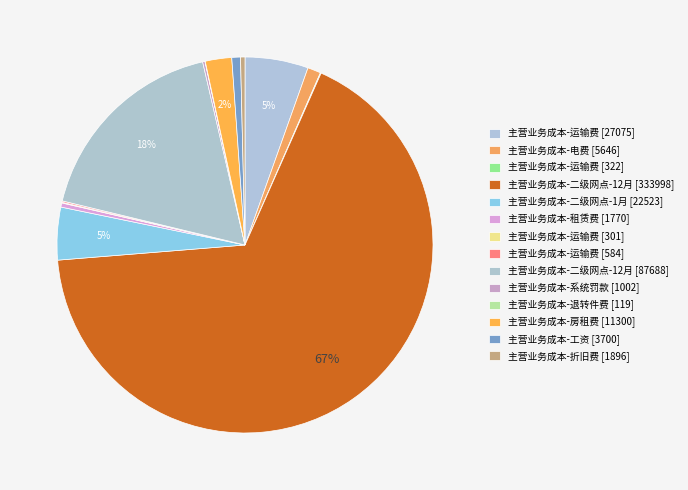

Rank the categories by value from highest to lowest.

主营业务成本-二级网点-12月(333997.64), 主营业务成本-二级网点-12月(87688.32), 主营业务成本-运输费(27075.47), 主营业务成本-二级网点-1月, 主营业务成本-房租费, 主营业务成本-电费, 主营业务成本-工资, 主营业务成本-折旧费, 主营业务成本-租赁费, 主营业务成本-系统罚款, 主营业务成本-运输费(584.2), 主营业务成本-运输费(322.1), 主营业务成本-运输费(301.2), 主营业务成本-退转件费及操作费